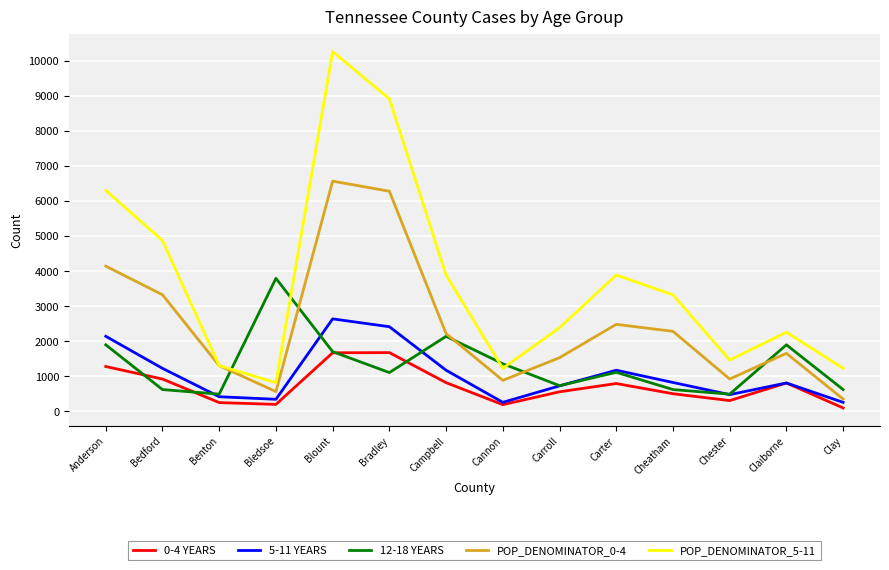

Is the value of POP_DENOMINATOR_5-11 at Bedford greater than the value of 0-4 YEARS at Carter?

Yes